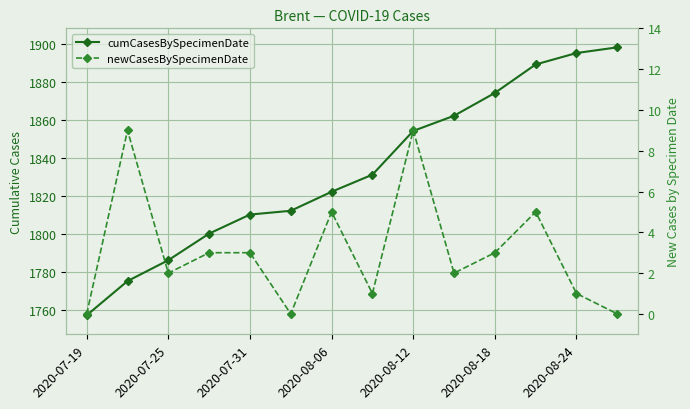

At how many categories does at least one series exceed 1832?

6